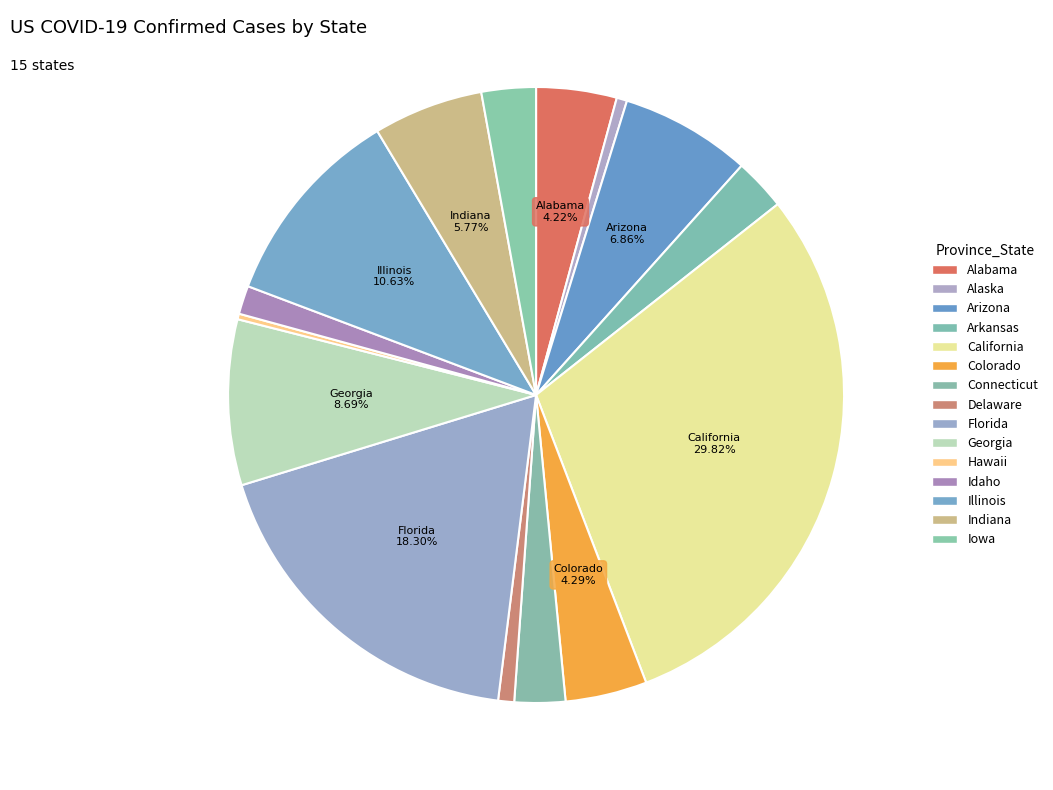

How many segments does this pie chart have?

15